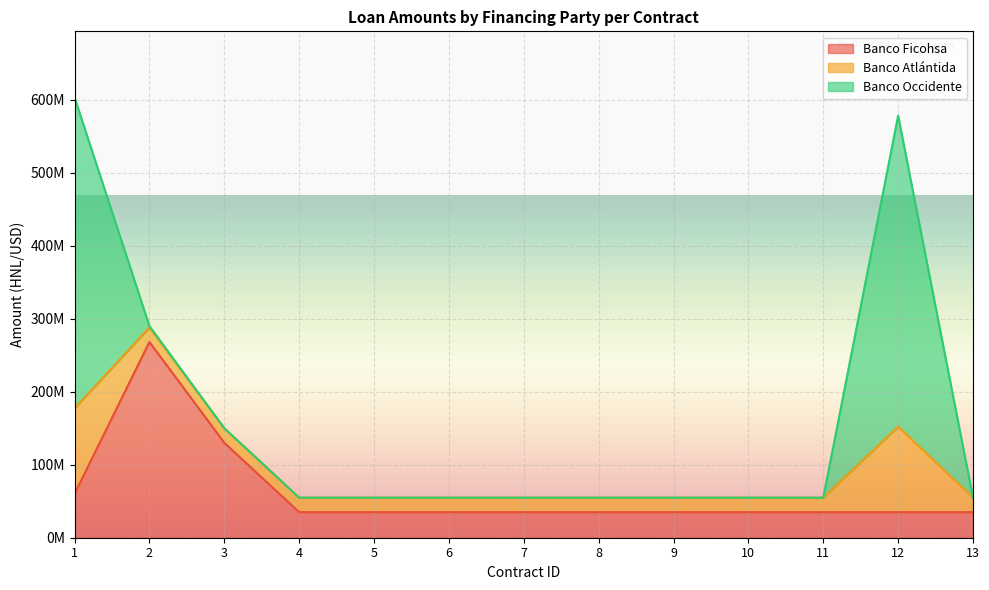

What is the sum of the Banco Occidente values at 2 and 9?

2000000.0